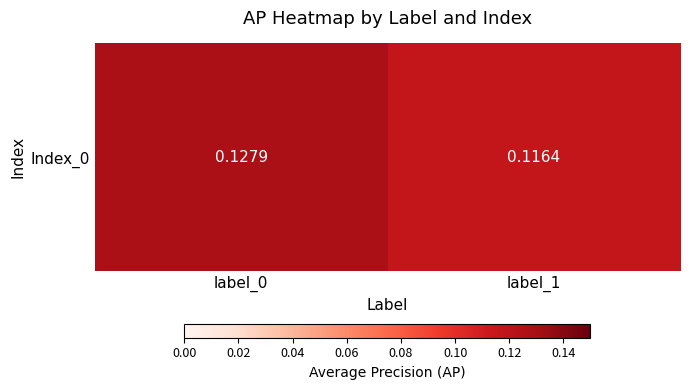

List the labels in order of value, largest first.

label_0, label_1